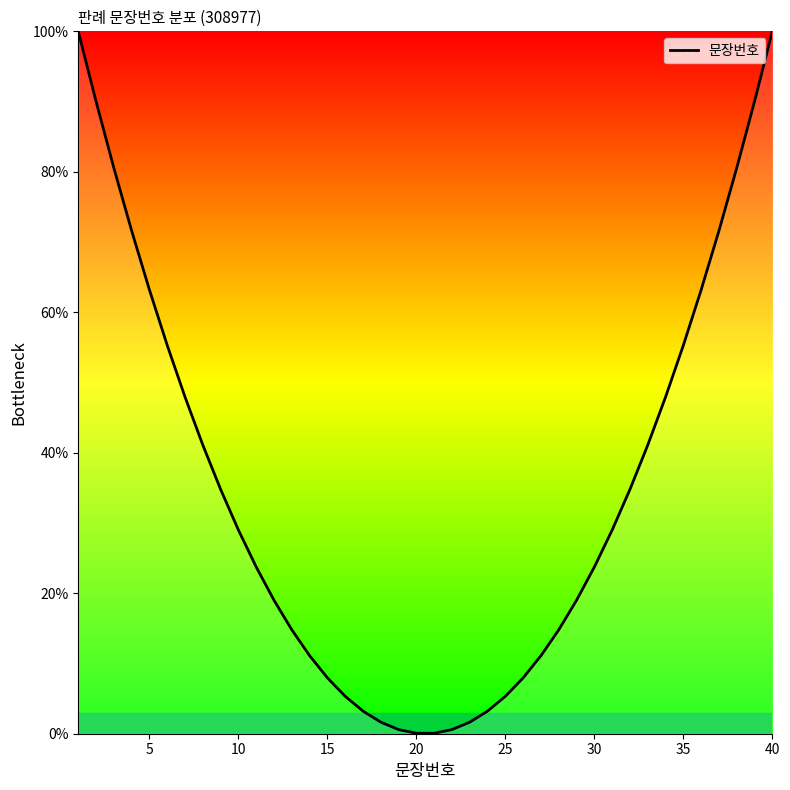

How many values are below 28?

20